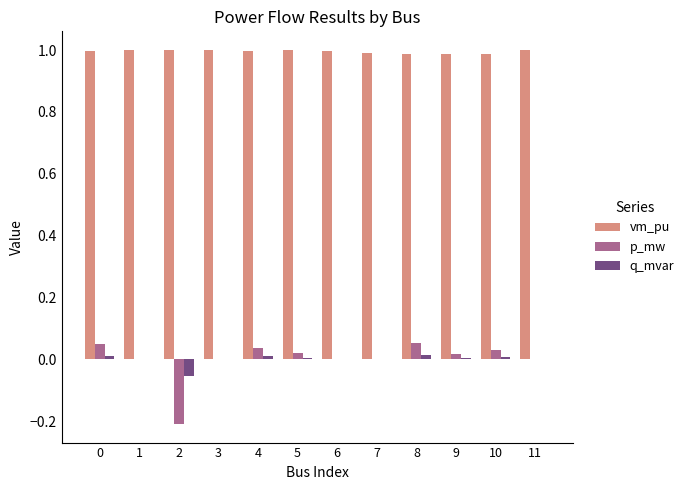

What are all the series names shown in the legend?

vm_pu, p_mw, q_mvar